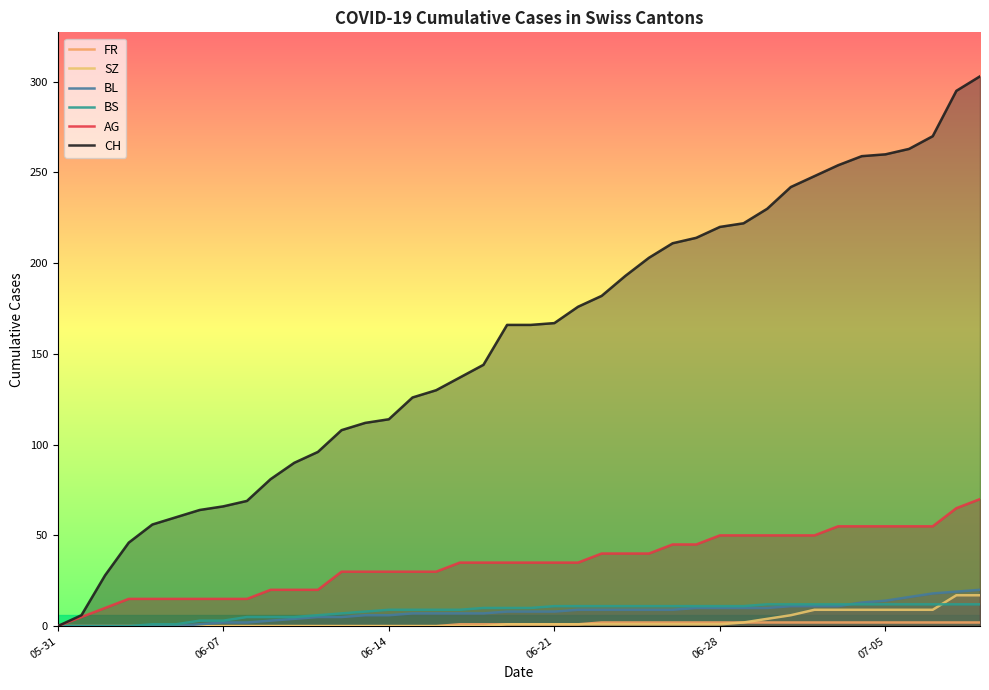

Which series has the largest total across all categories?

CH